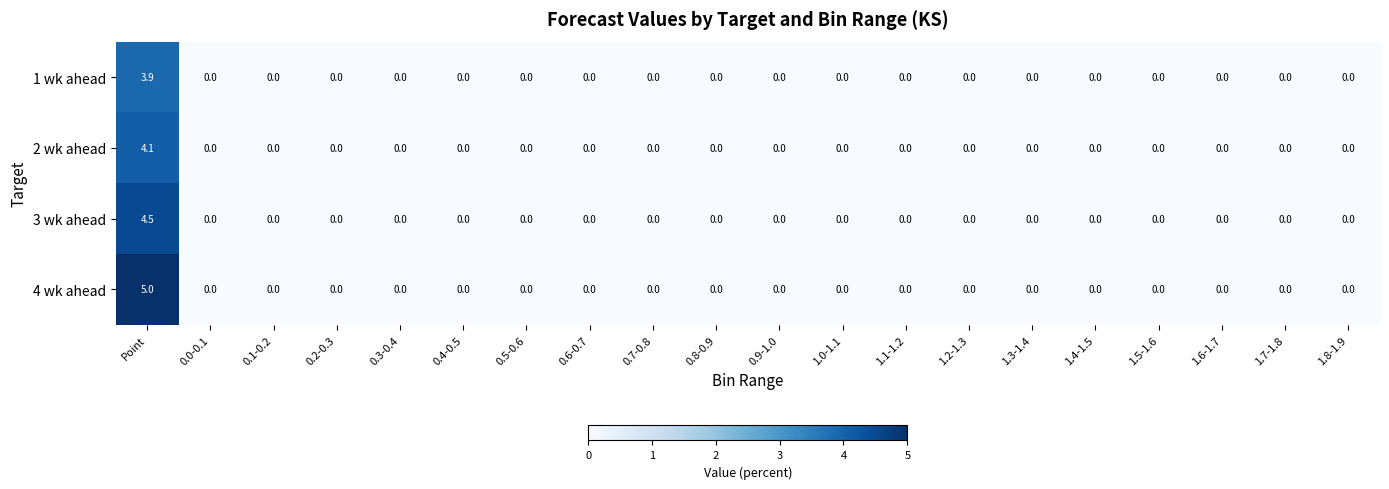

At which category is the sum across all series the highest?

Point